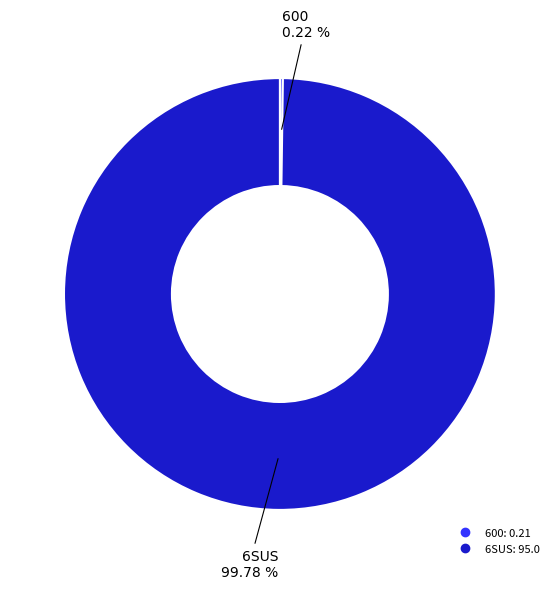

What is the majority slice?

6SUS